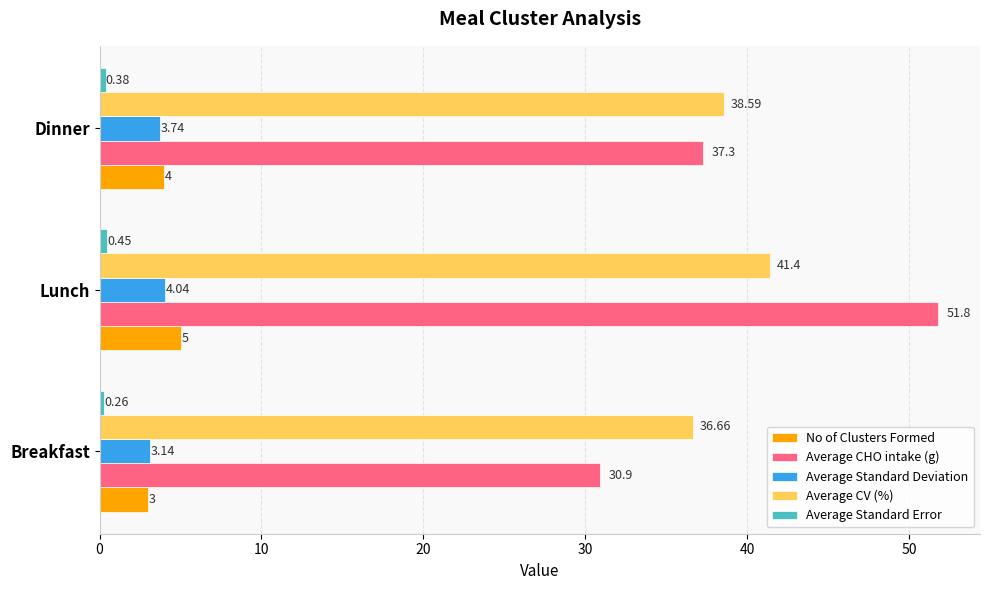

What is the difference between the Average CV (%) values at Breakfast and Lunch?

4.7